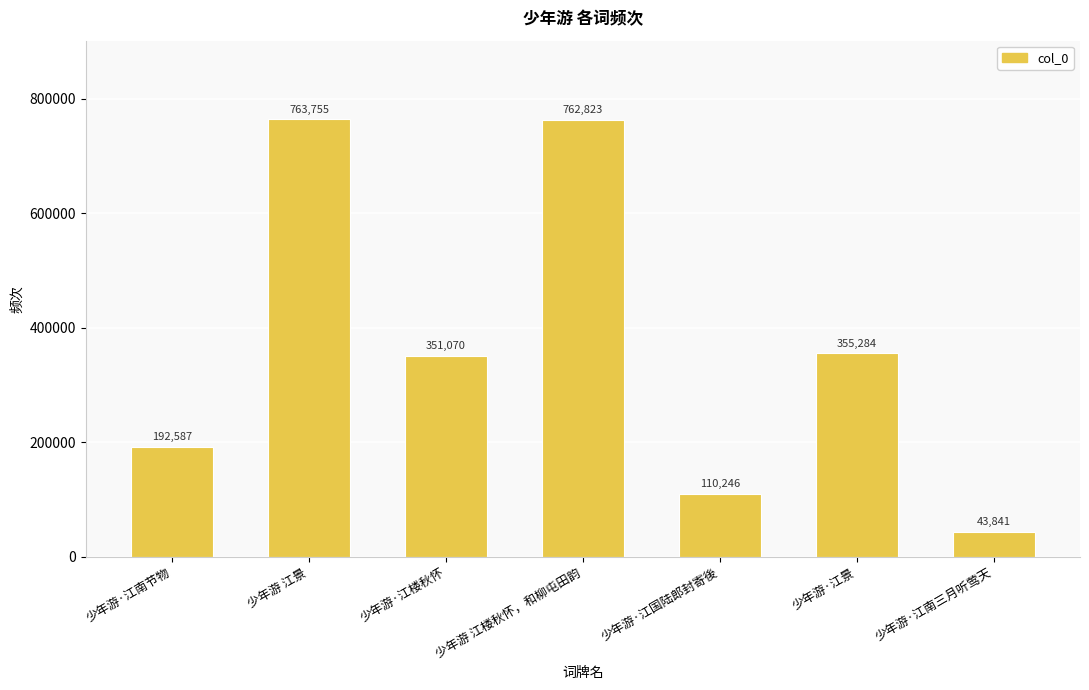

What position from the right is 少年游·江国陆郎封寄後?

3